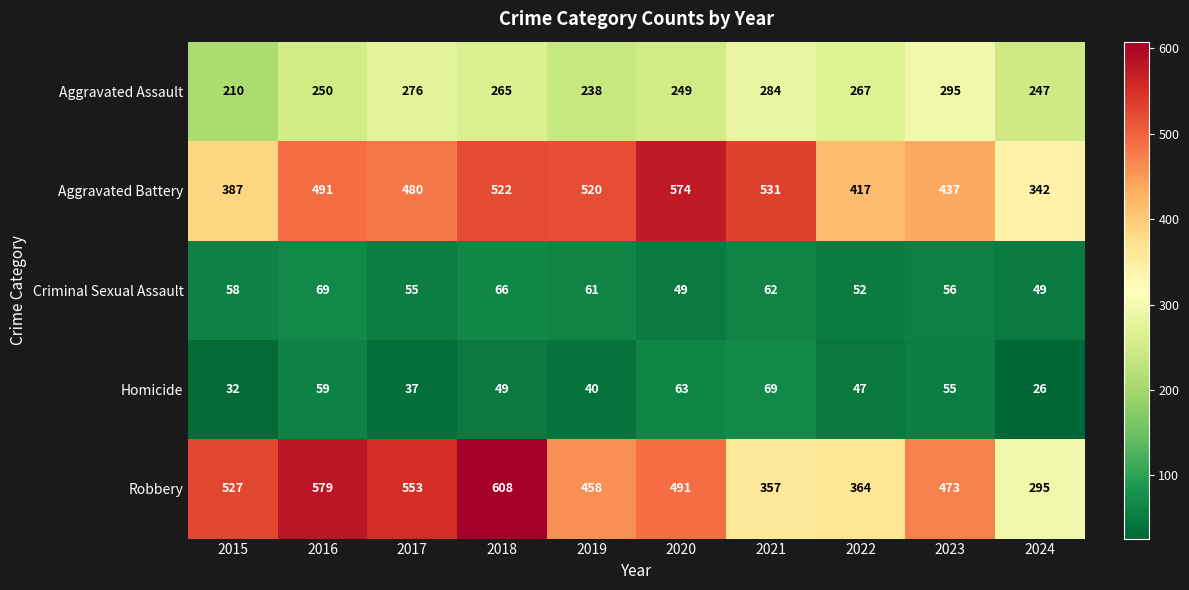

What is the difference between the maximum and minimum values in the Homicide series?

43